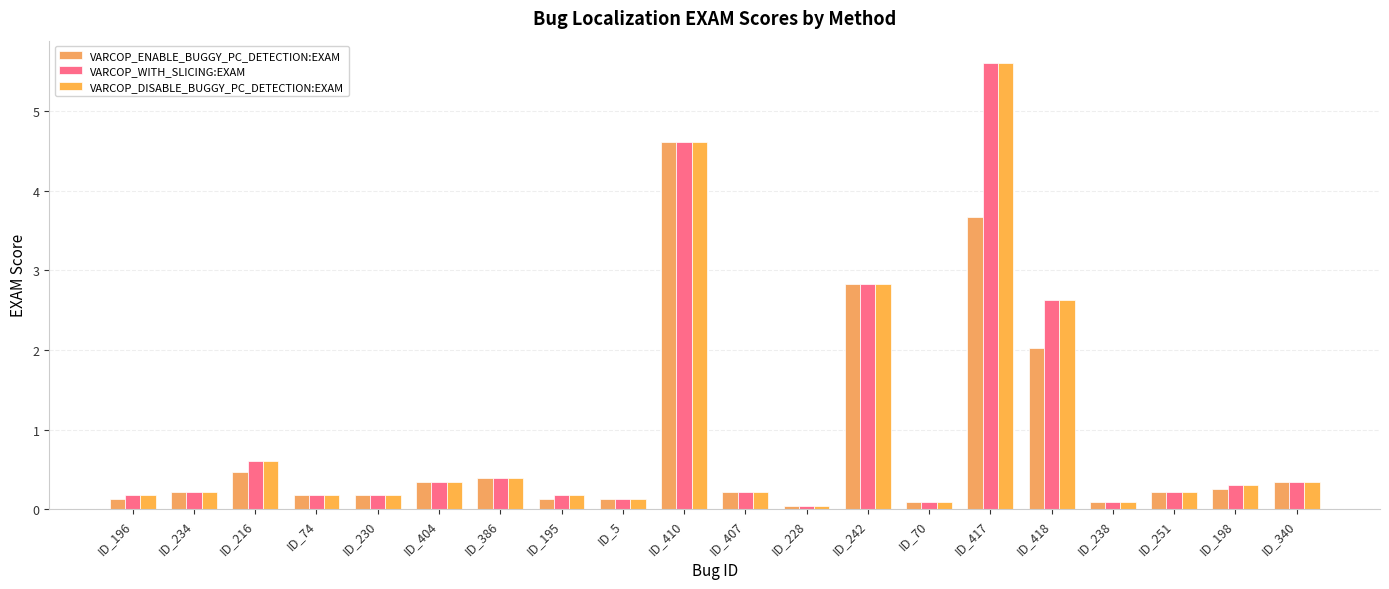

Is it true that VARCOP_ENABLE_BUGGY_PC_DETECTION:EXAM equals 0.1 at ID_70?

True